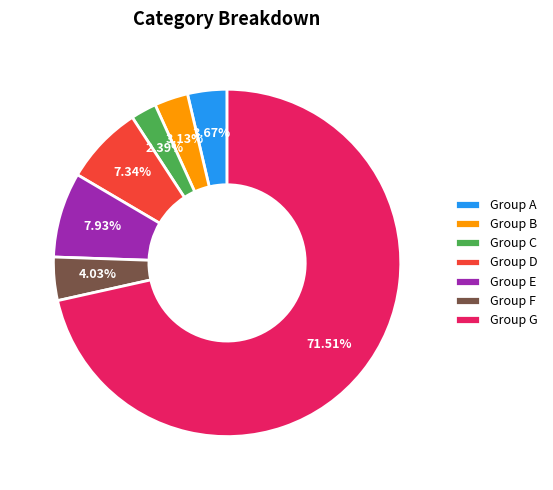

What is the ratio of the value at Group A to the value at Group E?

0.5